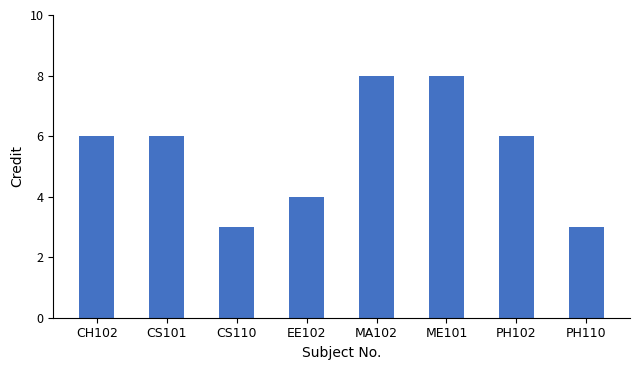

What is the average value?

6